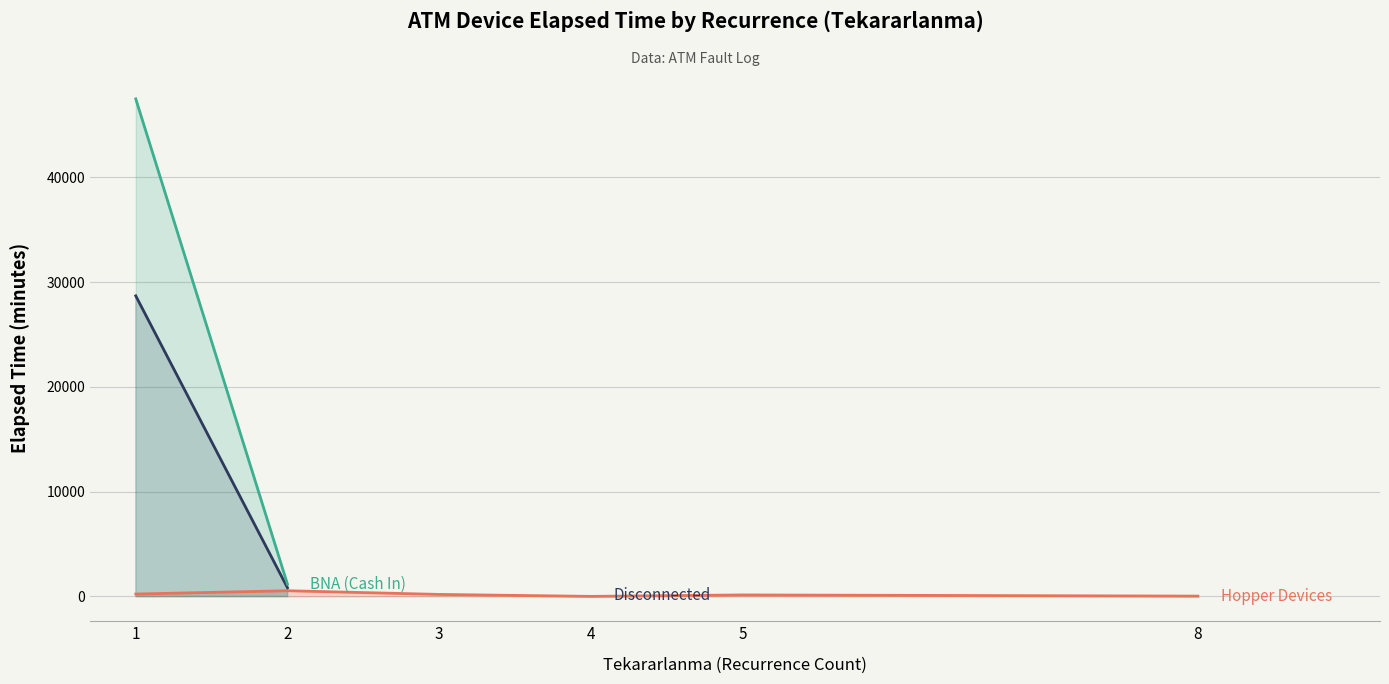

Read the Hopper Devices value at 3.

186.7